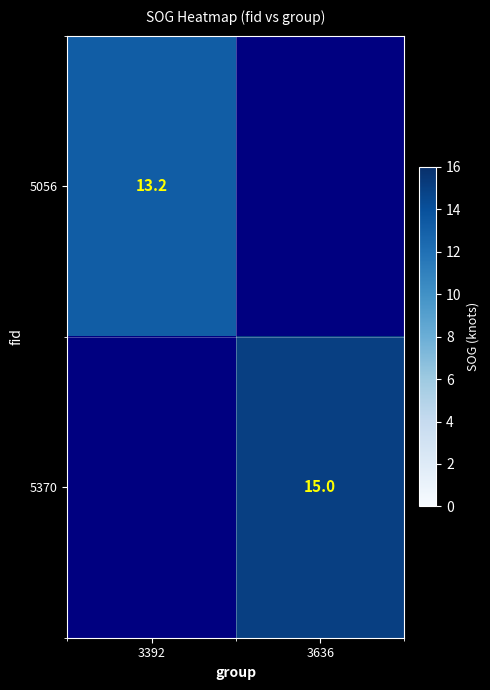

The value of 5370 at 3636 is 5.7. True or false?

False